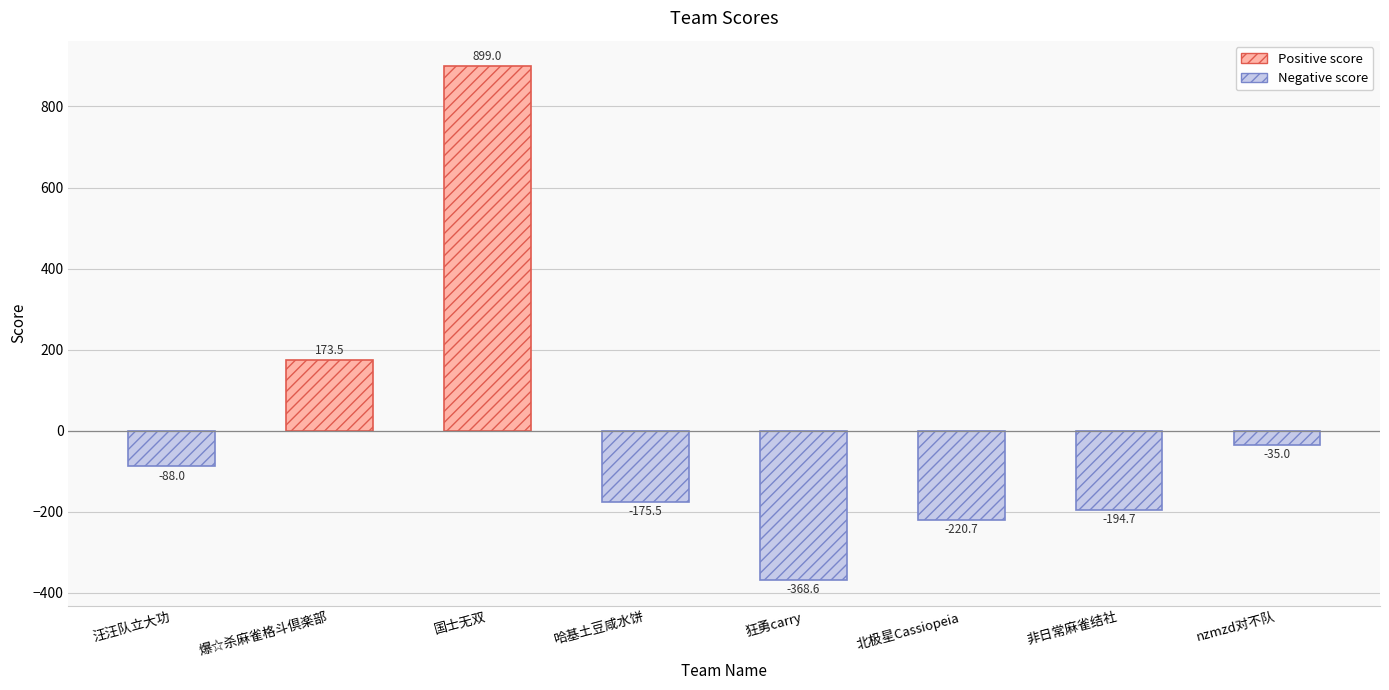

Rank the categories by value from highest to lowest.

国士无双, 爆☆杀麻雀格斗倶楽部, nzmzd对不队, 汪汪队立大功, 哈基土豆咸水饼, 非日常麻雀结社, 北极星Cassiopeia, 狂勇carry